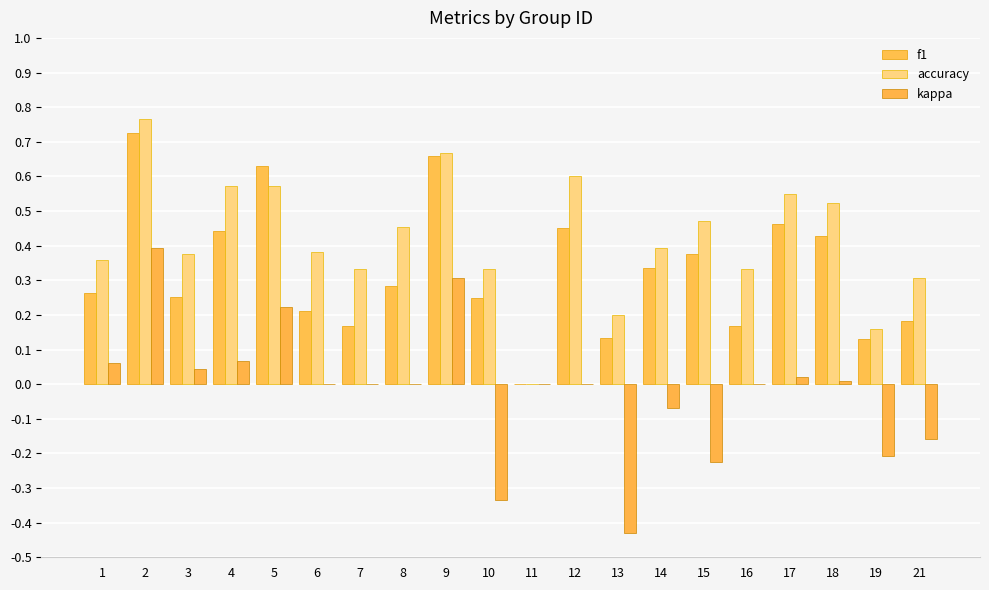

At 10, list the series in order from largest to smallest.

accuracy, f1, kappa